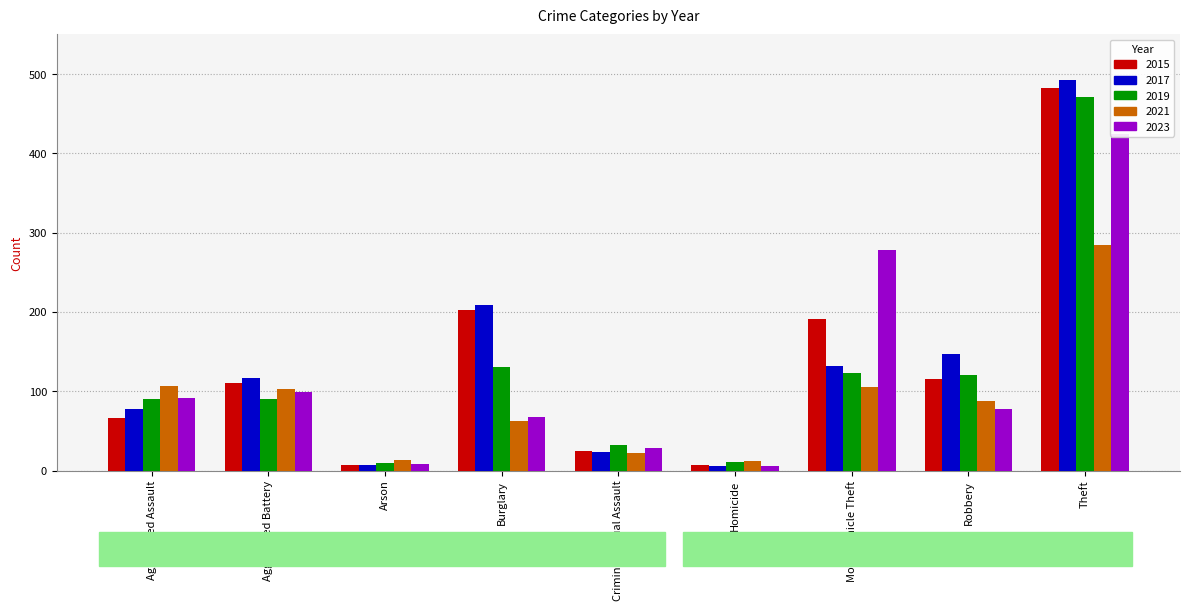

At which category is the sum across all series the highest?

Theft